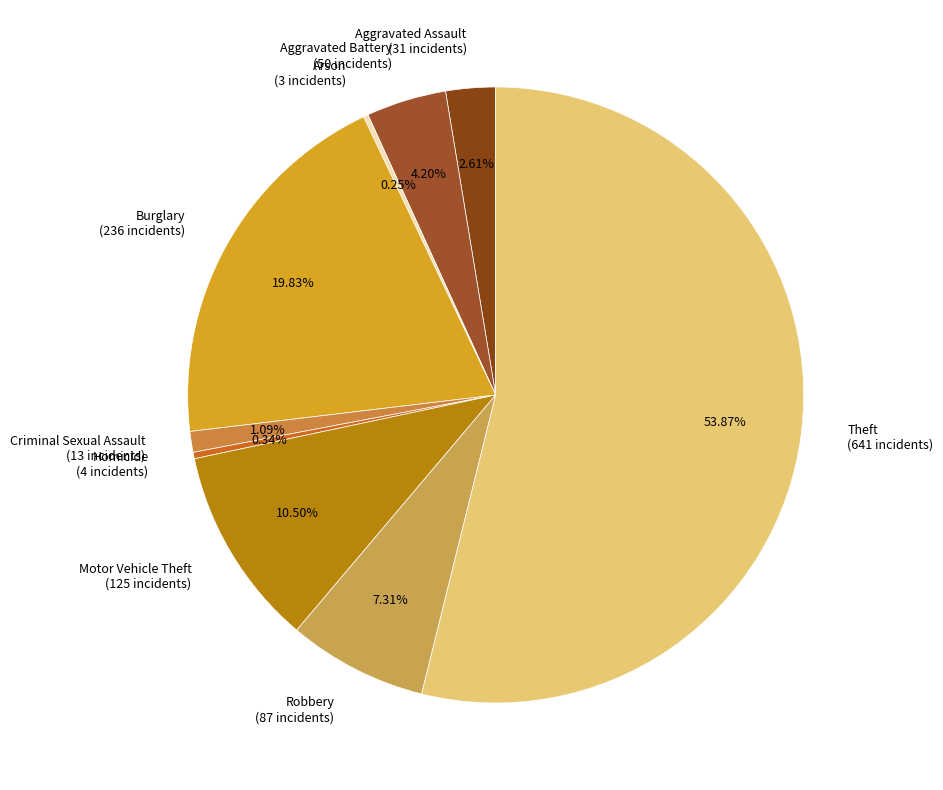

To the nearest percent, what percentage of the pie is Robbery?

7%